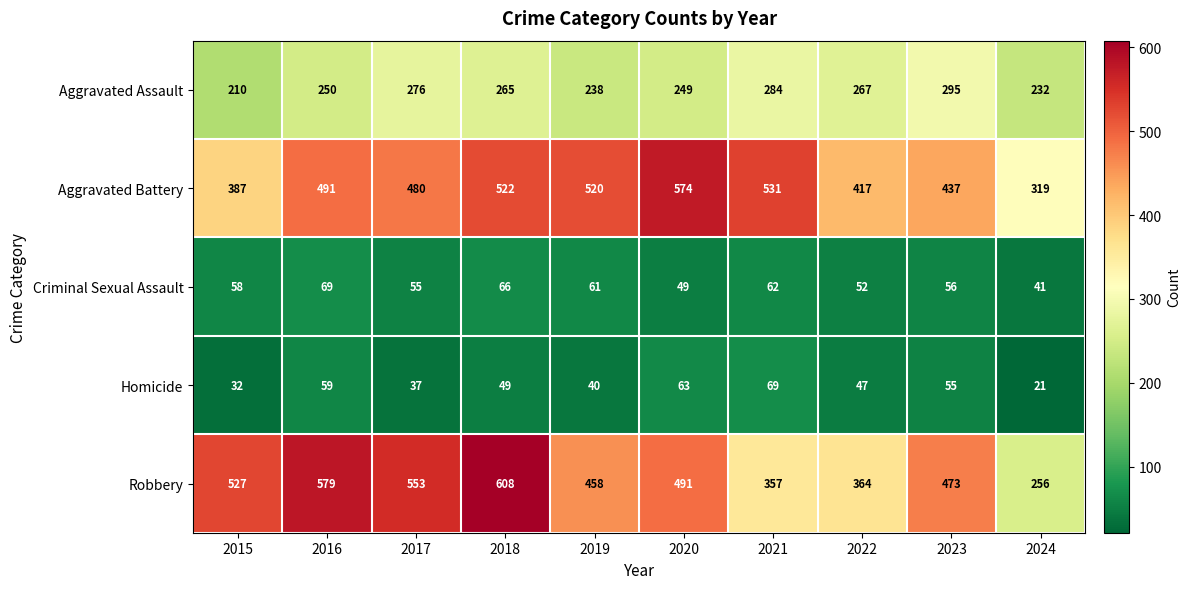

At which category is the sum across all series the highest?

2018